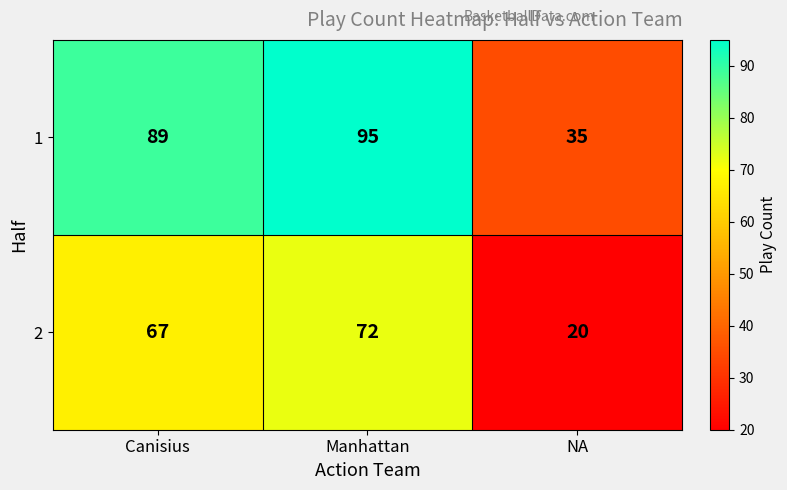

Reading left to right, list all the values displayed in this chart.

1: Canisius=89	Manhattan=95	NA=35
2: Canisius=67	Manhattan=72	NA=20